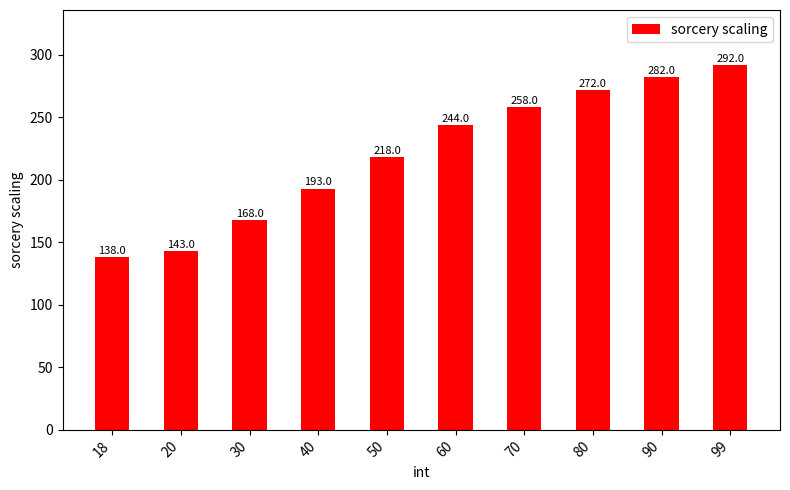

Reading left to right, list all the values displayed in this chart.

138	143	168	193	218	244	258	272	282	292